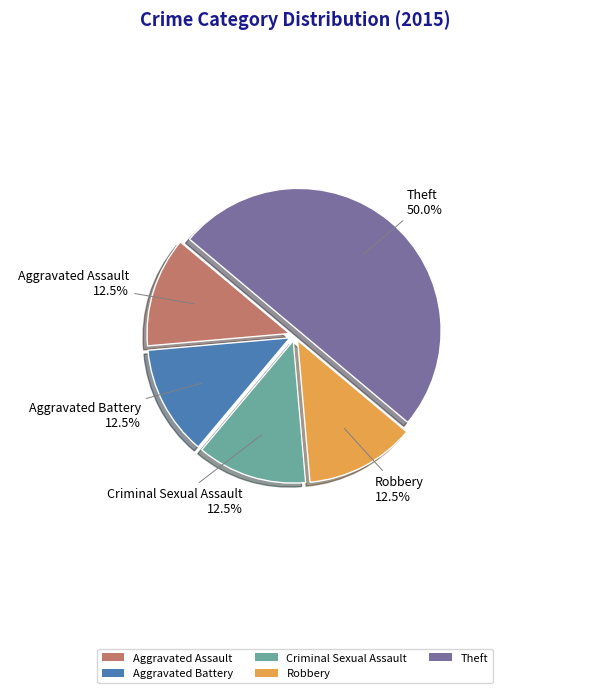

What is the ratio of the value at Theft to the value at Criminal Sexual Assault?

4.0